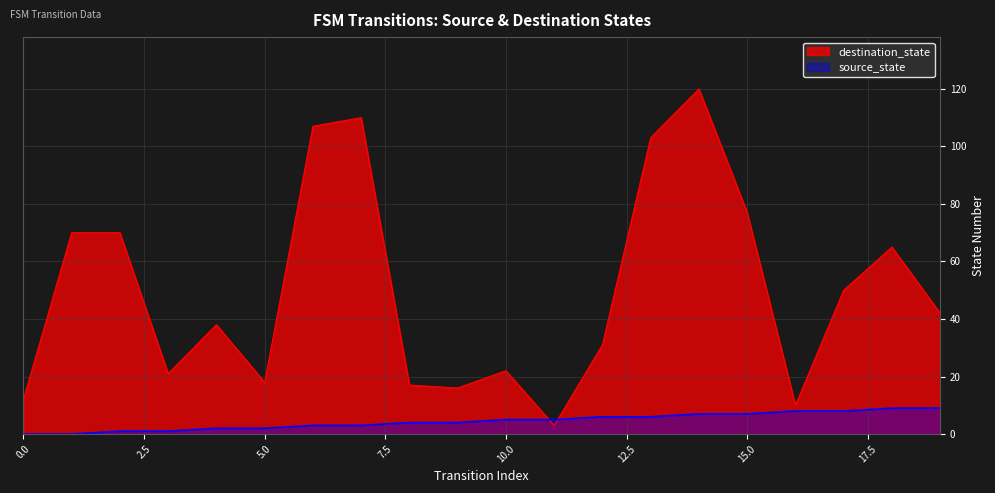

How many intersections are there between destination_state and source_state?

2